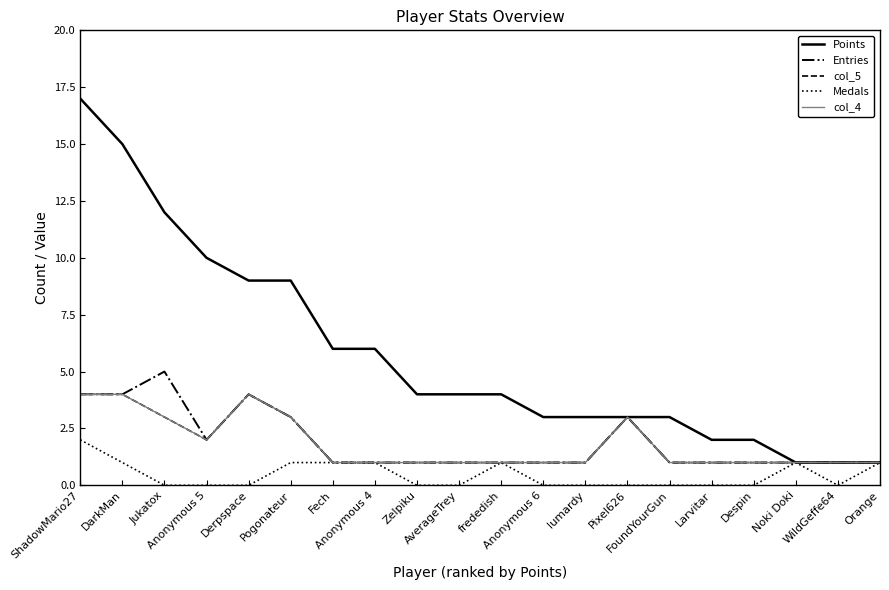

Is the value of Entries at Pixel626 greater than the value of col_4 at Despin?

Yes